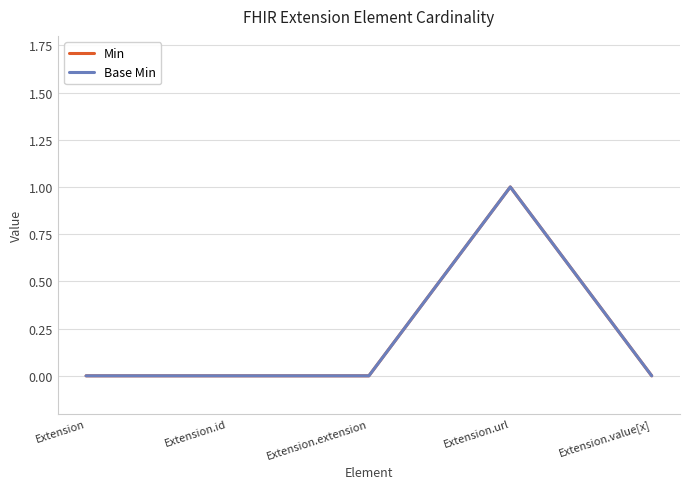

How many lines are shown in the chart?

2